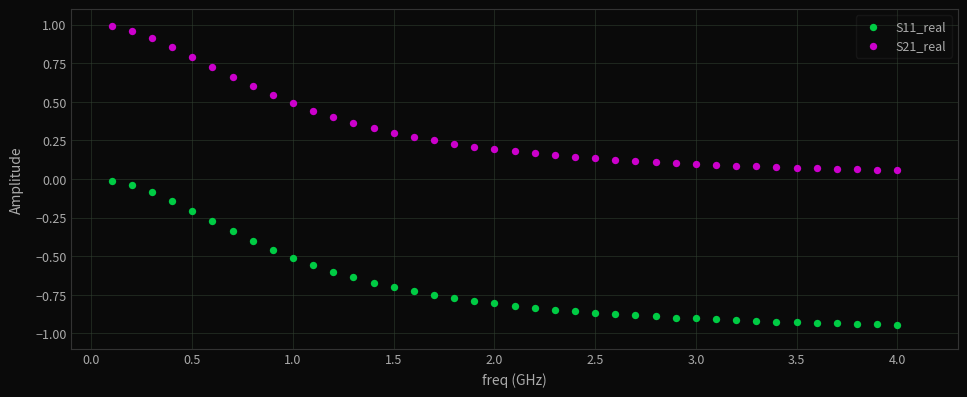

Which series has the widest spread of Y values?

S21_real